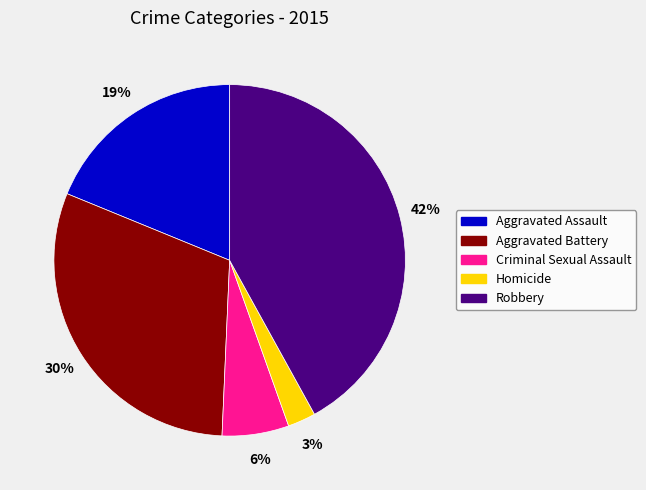

Approximately how many times larger is the value at Aggravated Battery compared to Aggravated Assault?

1.6